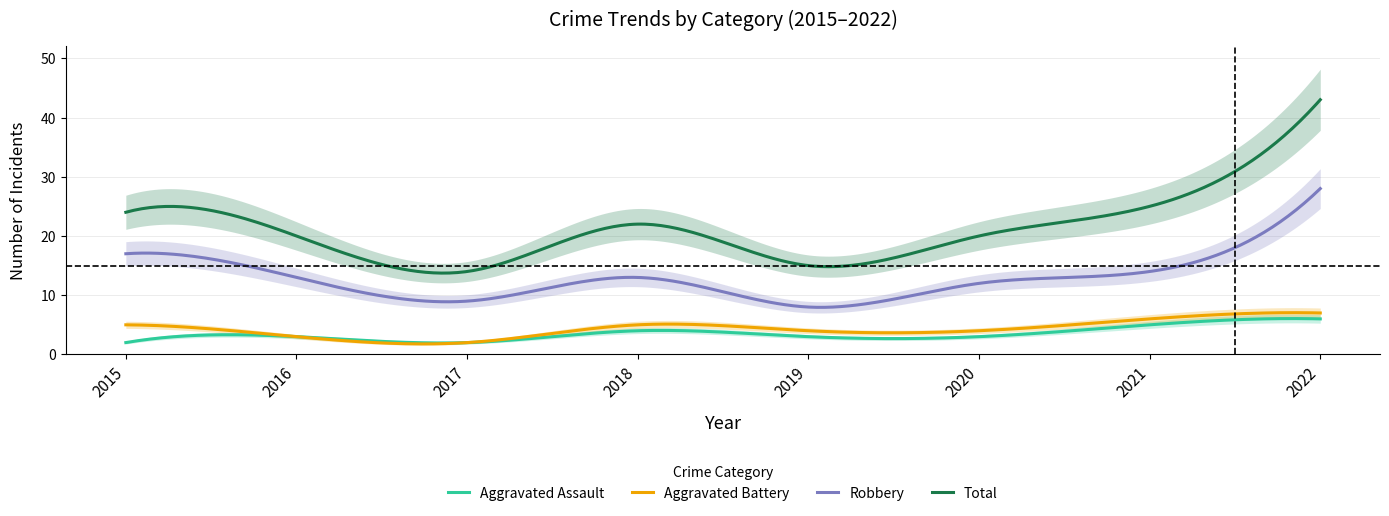

Reading left to right, what are all the values shown in this chart?

Aggravated Assault: 2	3	2	4	3	3	5	6
Aggravated Battery: 5	3	2	5	4	4	6	7
Robbery: 17	13	9	13	8	12	14	28
Total: 24	20	14	22	15	20	25	43